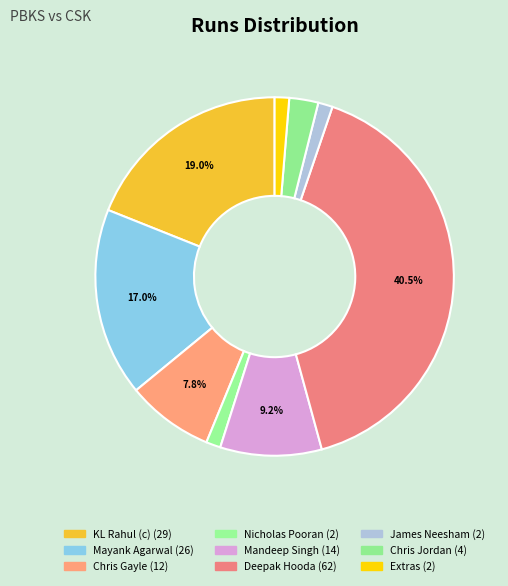

How many segments does this pie chart have?

9